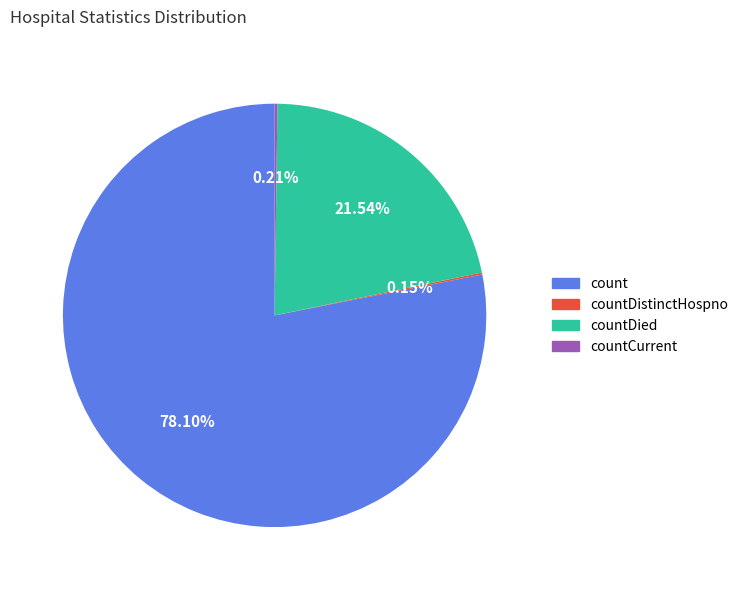

Does any single category account for the majority?

Yes